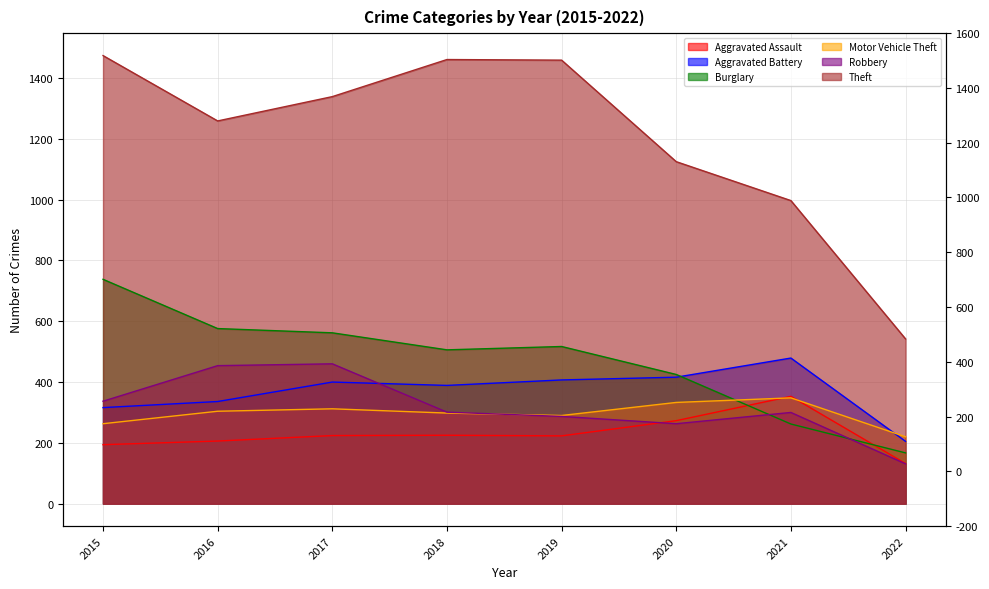

Is the value of Motor Vehicle Theft at 2015 greater than the value of Robbery at 2016?

No